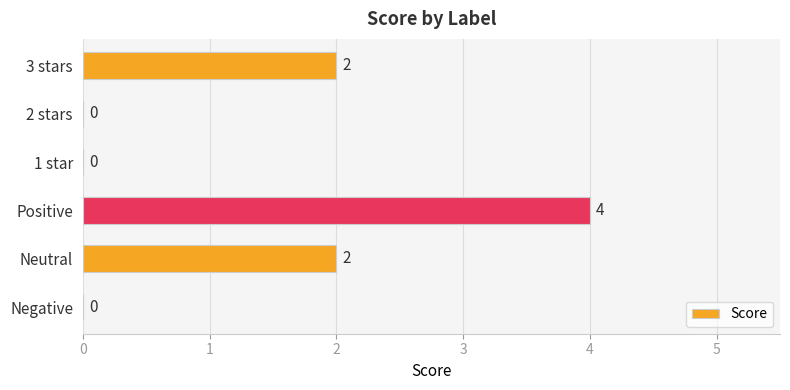

The chart shows a value of 4 at Positive. True or false?

True